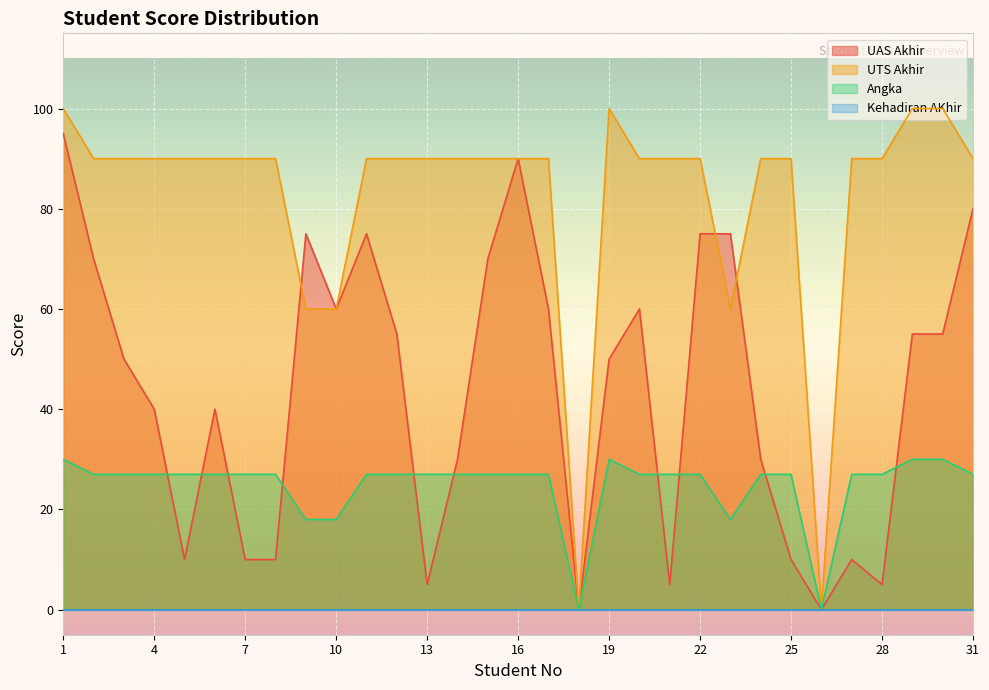

Where is UAS Akhir nearest to the value 47?

3